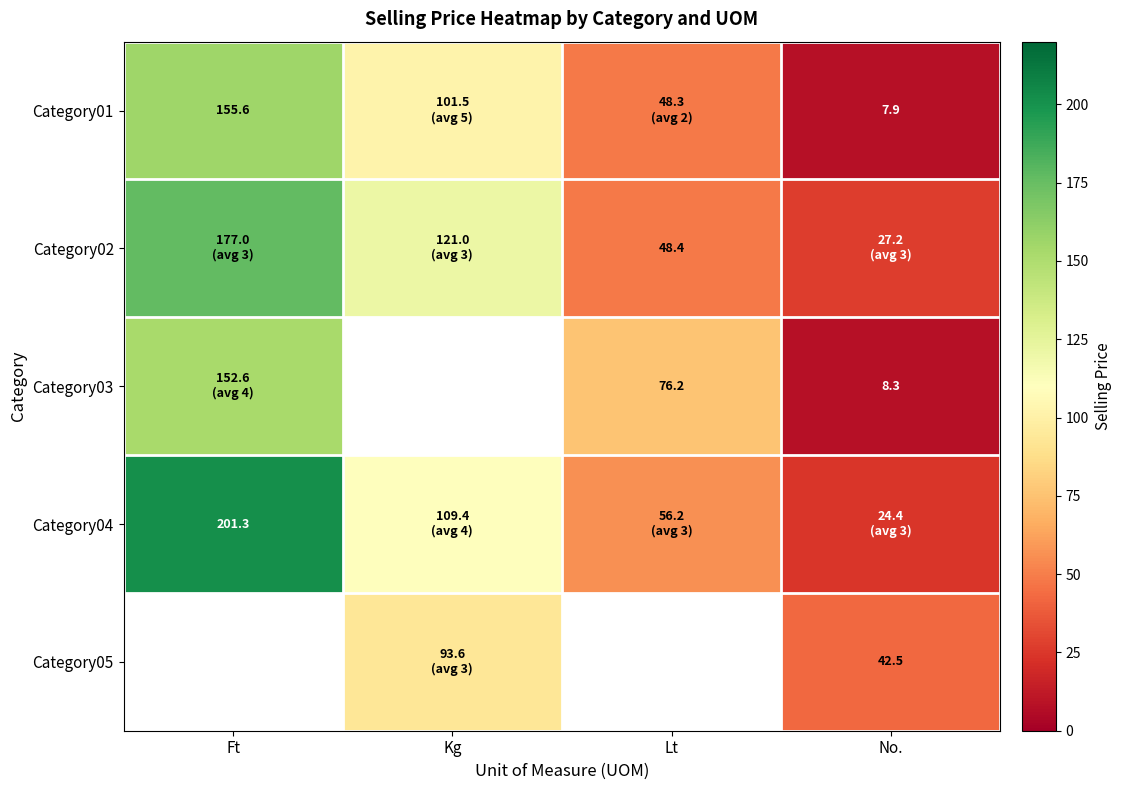

Is the value of Category01 at No. greater than the value of Category05 at No.?

No